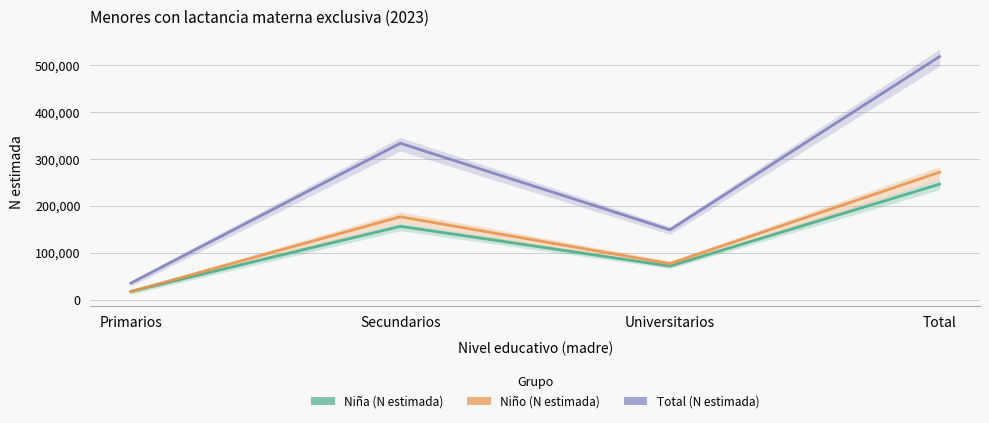

At which category is the sum across all series the highest?

Total